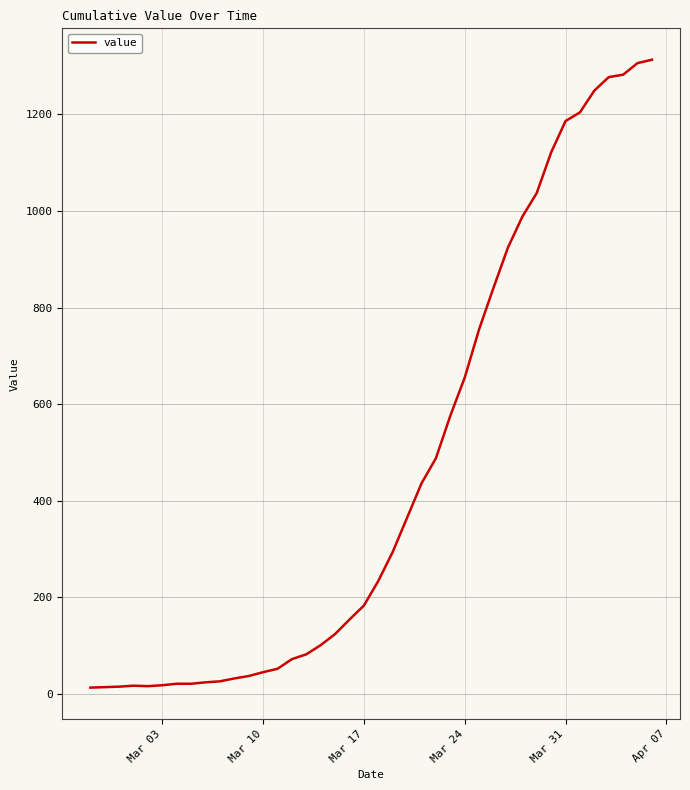

What is the difference between the second highest and minimum values?

1293